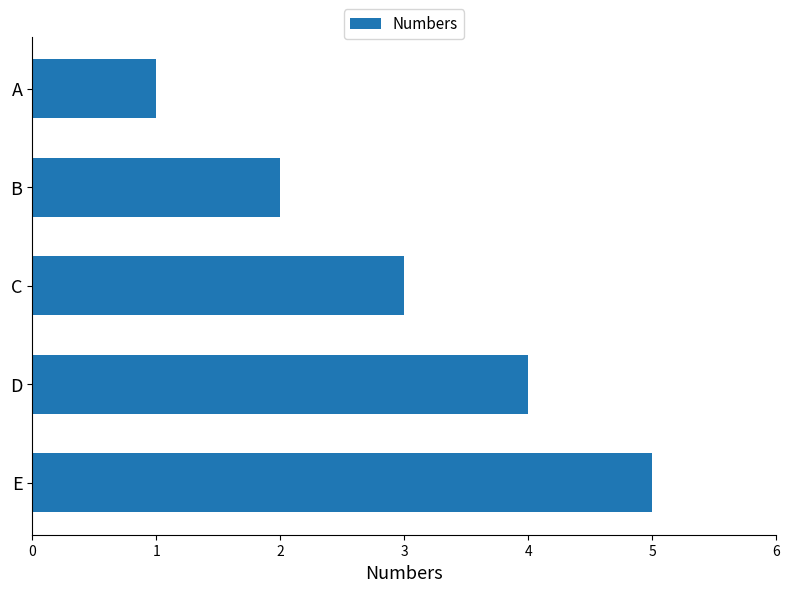

How many values are between 2 and 4?

3